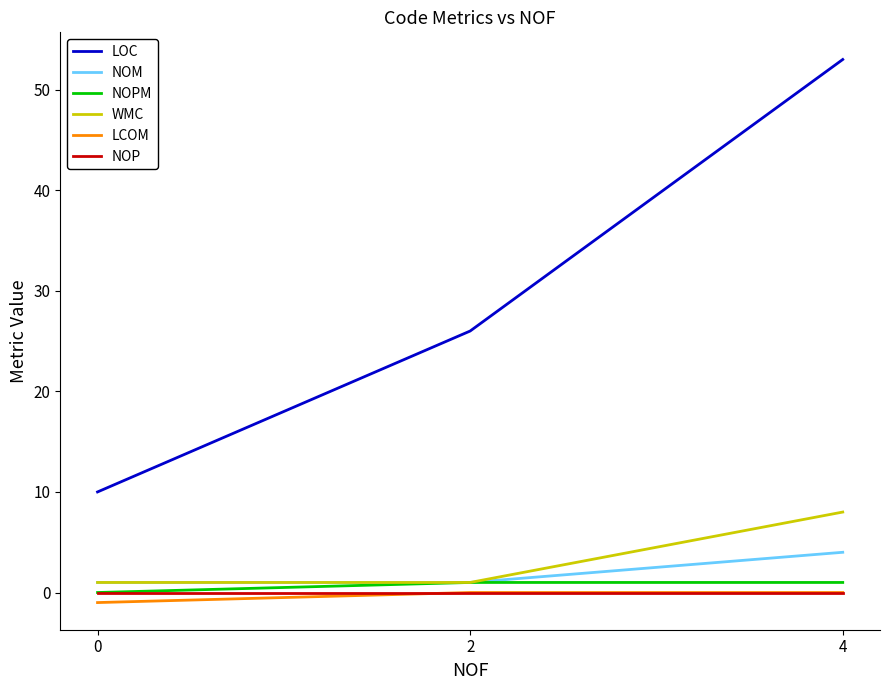

Which series has the largest total across all categories?

LOC